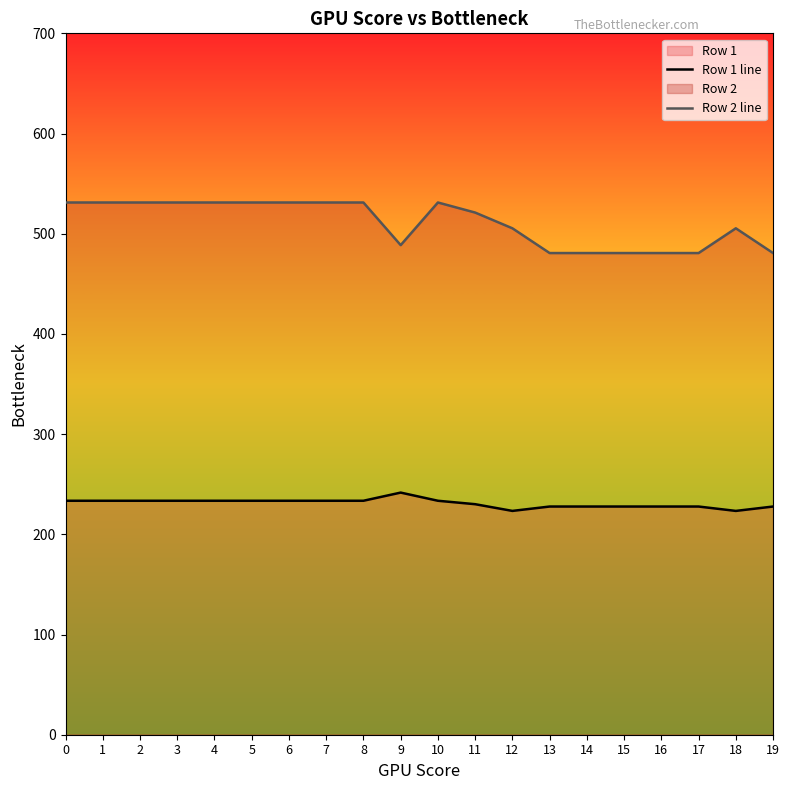

How many lines are shown in the chart?

2